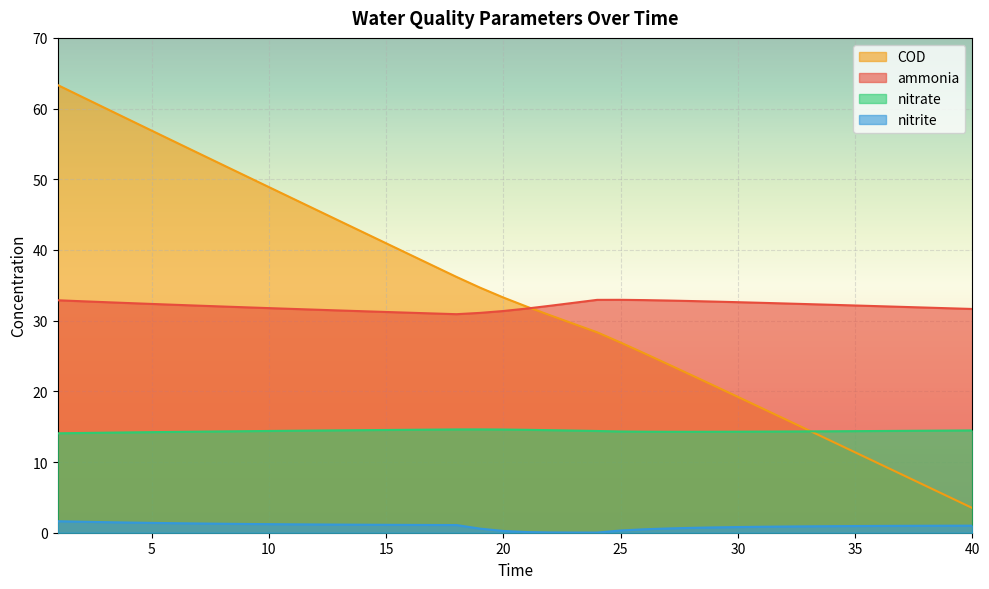

The value of nitrate at 14 is 14.5. True or false?

True